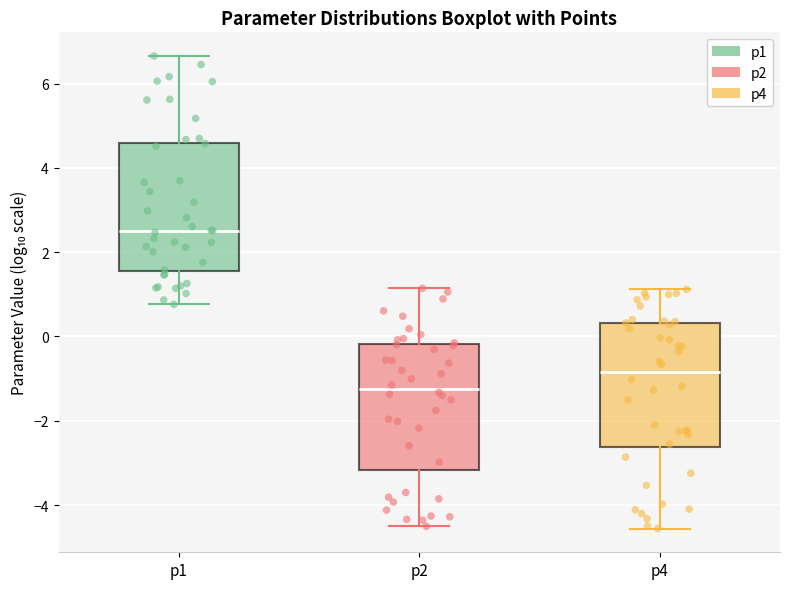

Reading left to right, read every box against the y-axis: the position of its median line, the range the box covers, and the ends of its whiskers. The values are not printed on the chart, so give them approximately, as read against the axis.

p1: median 2.6, box 1.6 to 4.6, whiskers 0.8 to 6.6
p2: median -1.2, box -3.2 to -0.2, whiskers -4.6 to 1.2
p4: median -0.8, box -2.6 to 0.4, whiskers -4.6 to 1.2